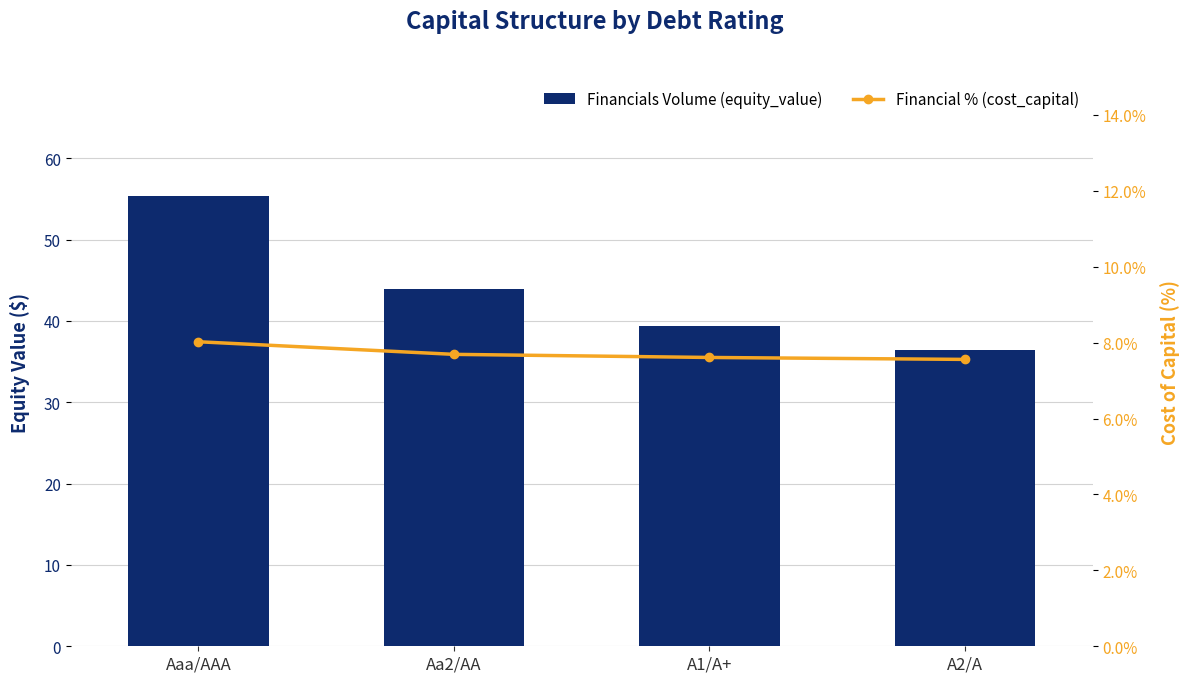

Reading right to left, list all the values displayed in this chart.

Financials Volume (equity_value): 36.4	39.4	43.9	55.4
Financial % (cost_capital): 7.6	7.6	7.7	8.0